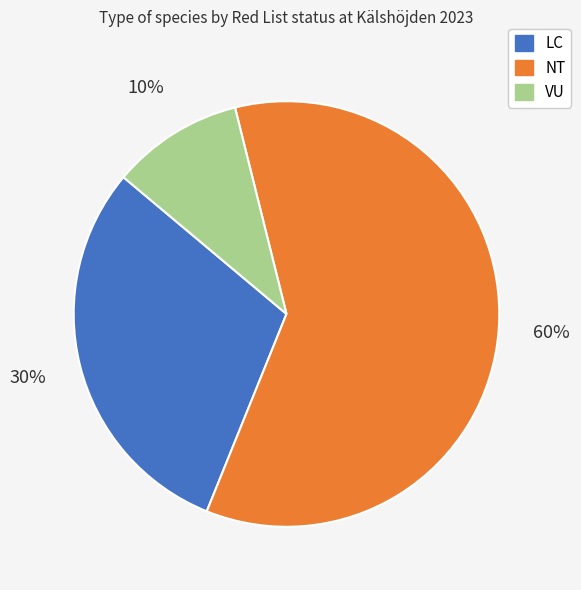

To the nearest percent, what is the combined percentage of NT and VU?

70%